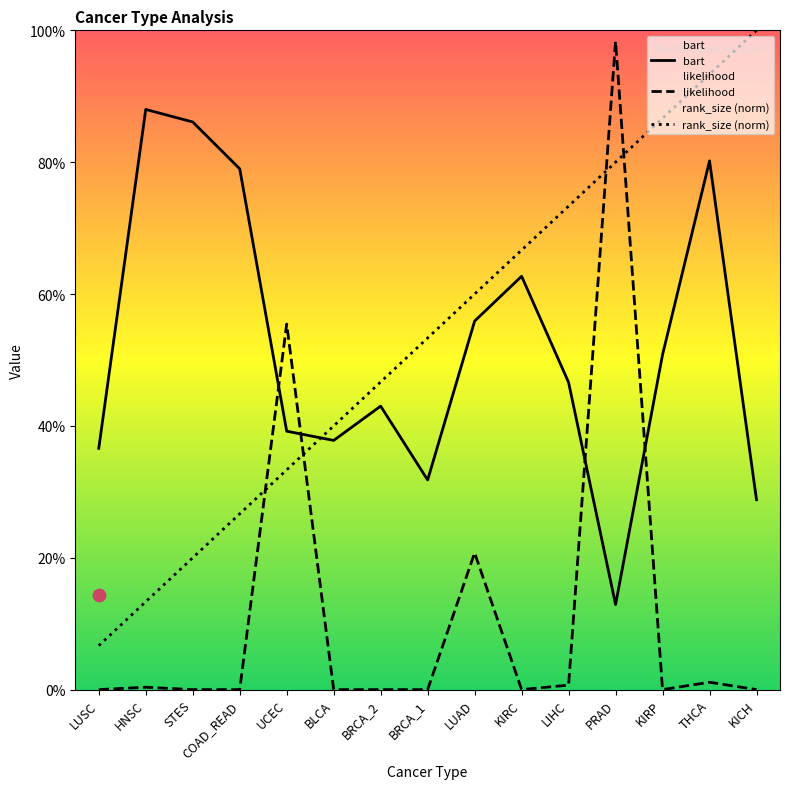

Which series reaches the maximum Y coordinate?

rank_size